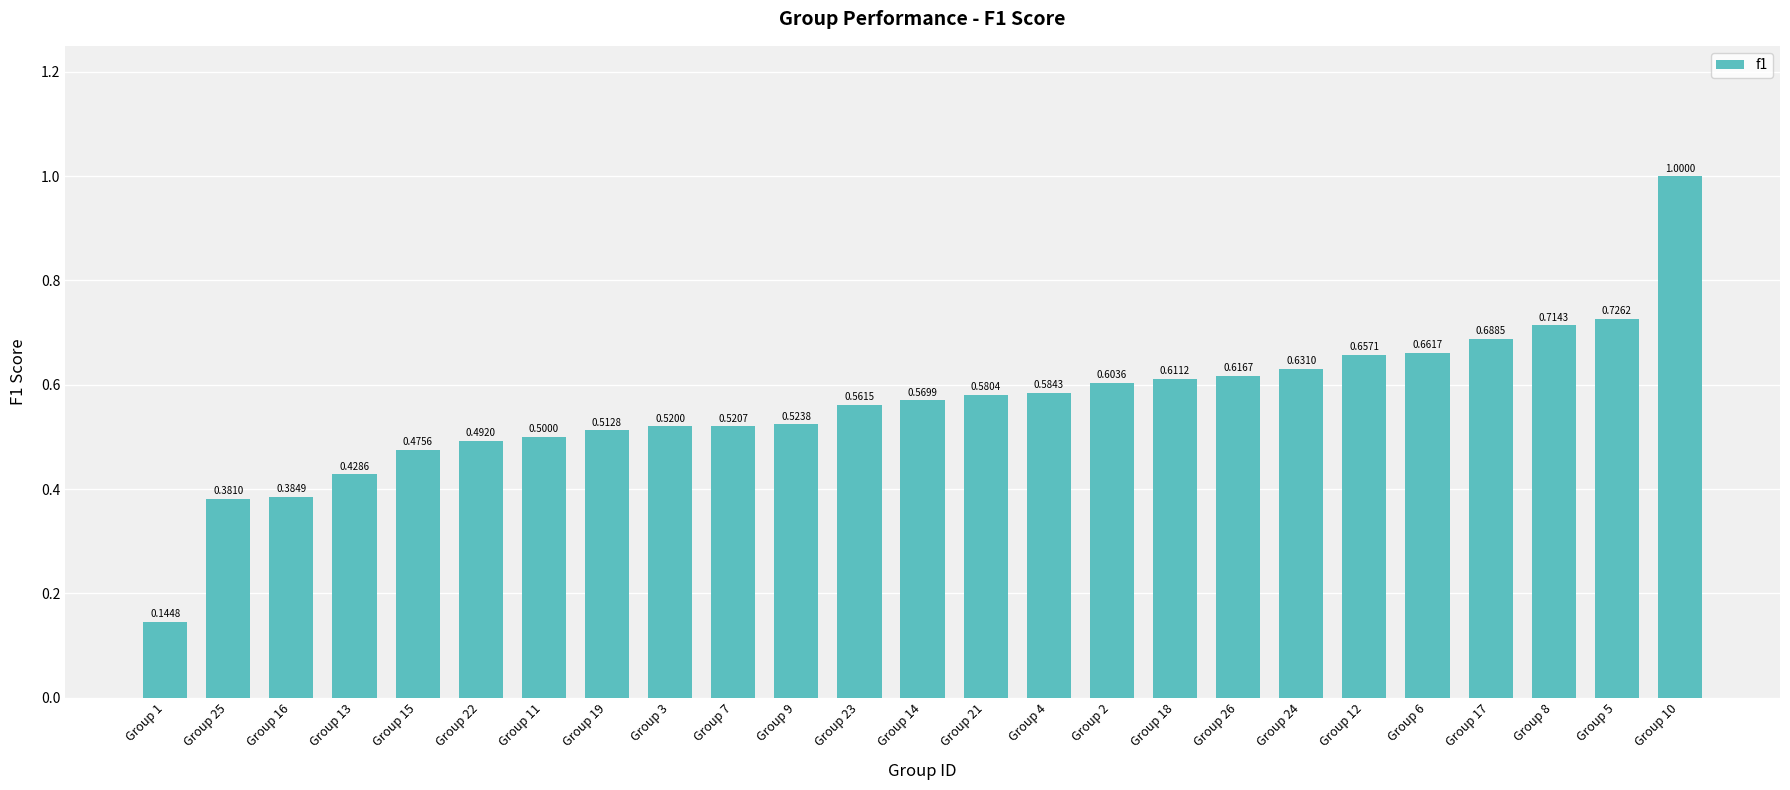

Is it true that the value at Group 10 is 1.0?

True